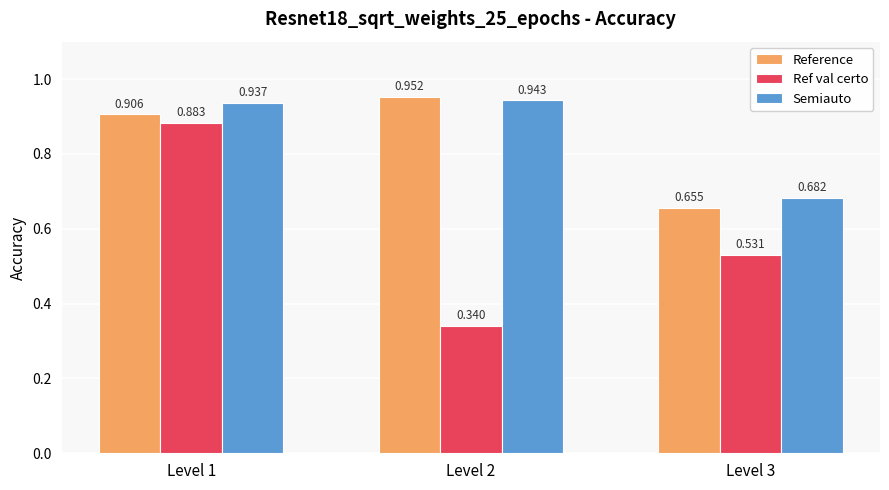

Which series has the widest spread of values?

Ref val certo